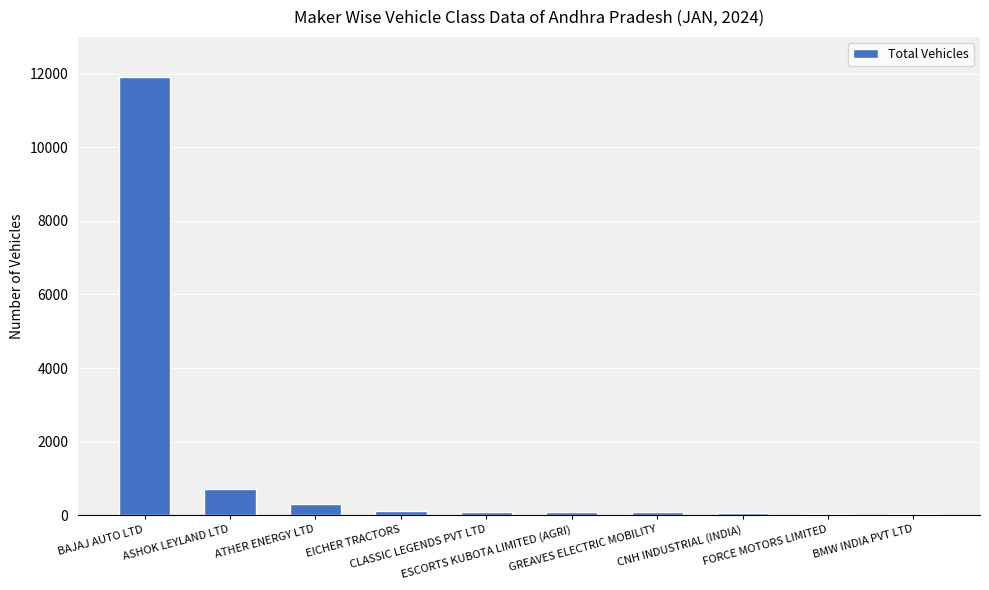

What is the maximum value shown in the chart?

11920